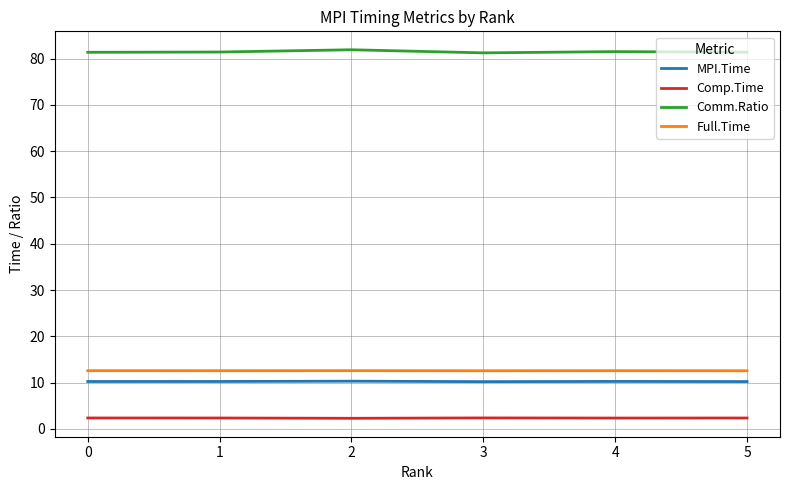

Is this an area chart (filled region under the line)?

No